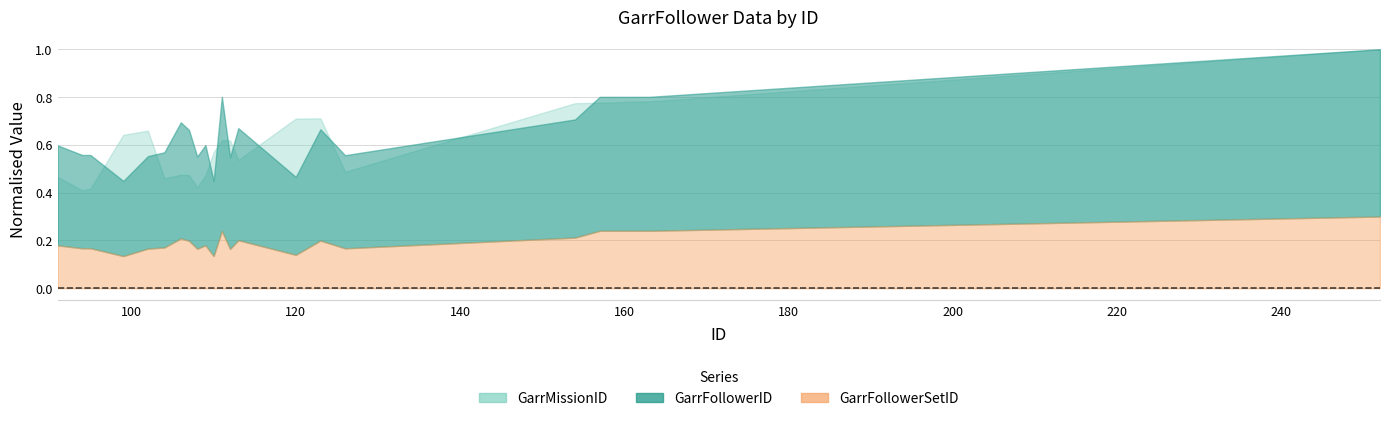

How many lines are shown in the chart?

3